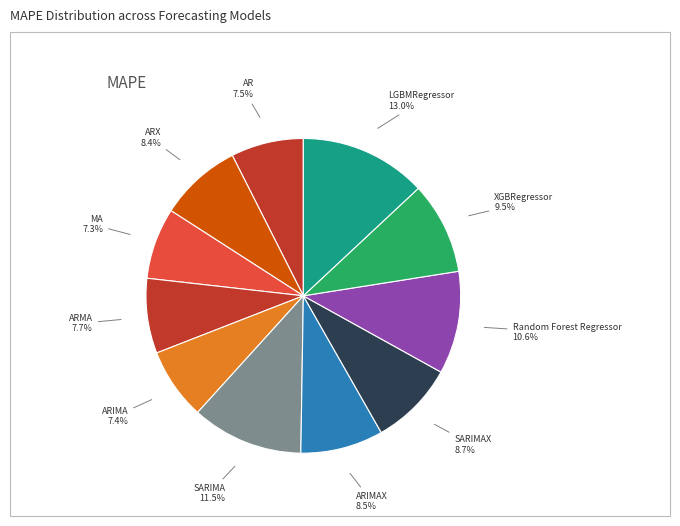

To the nearest percent, what percentage of the pie is ARIMAX?

8%